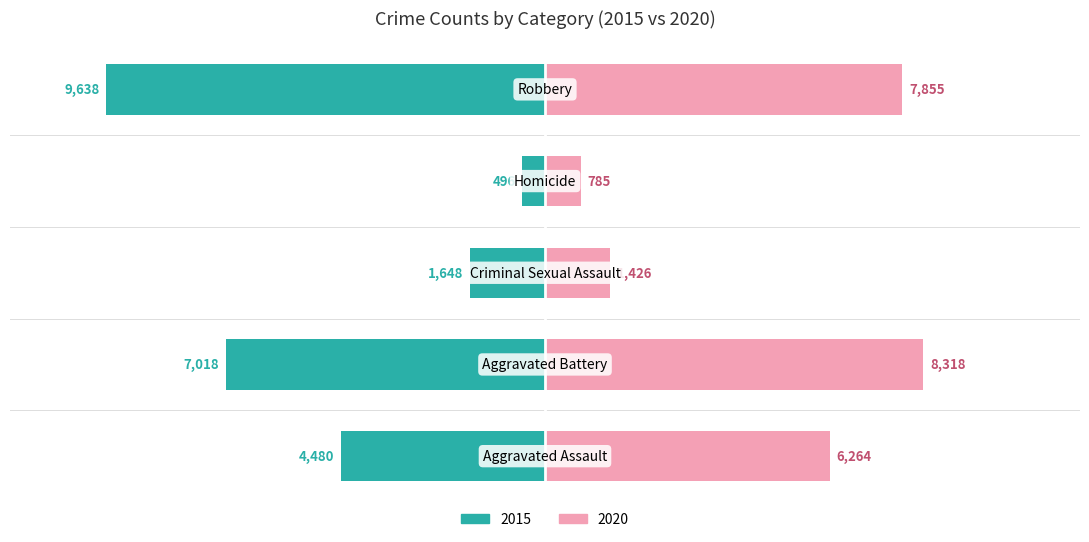

What is the sum of all 2020 values?

24648